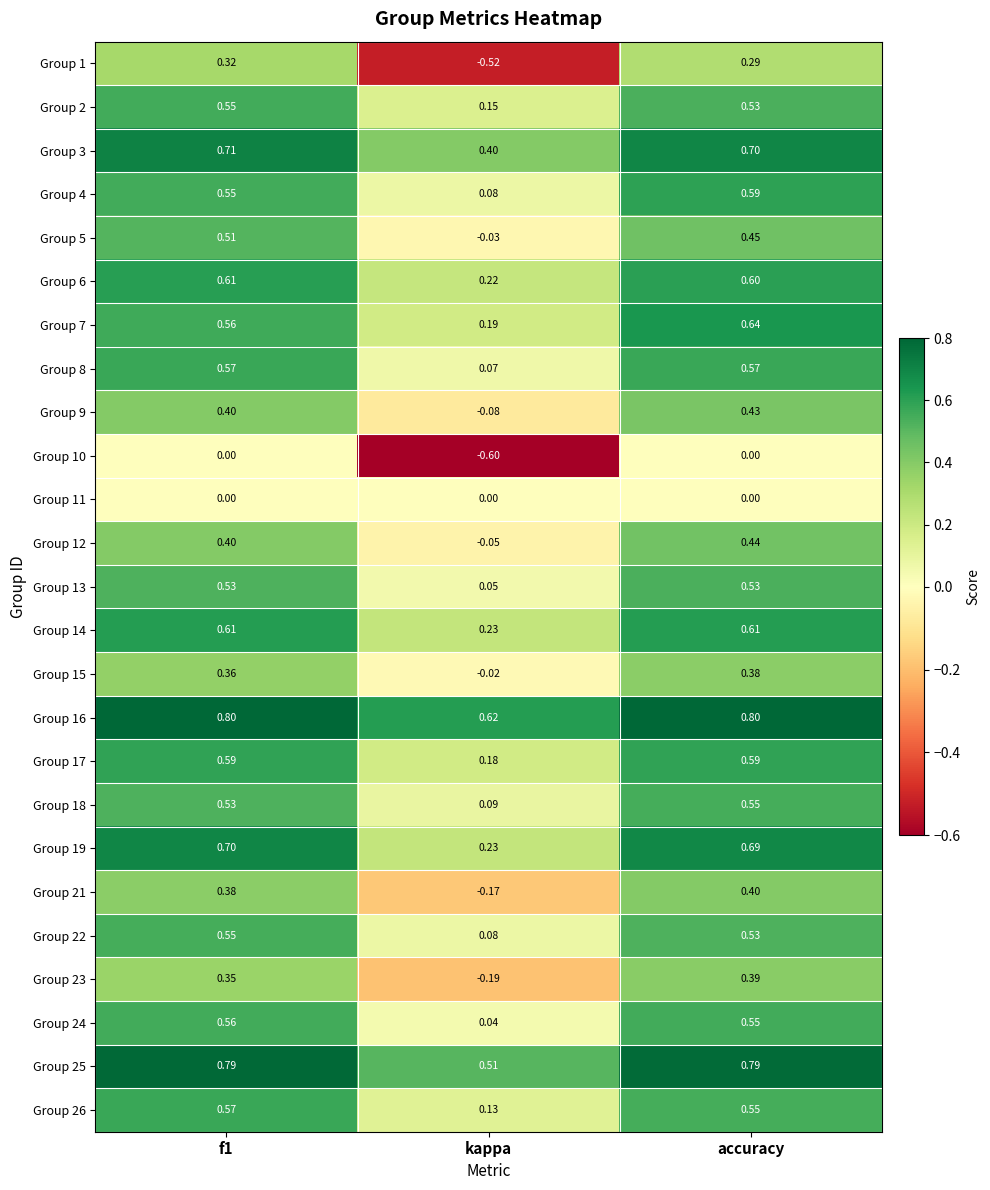

At which category is the sum across all series the highest?

accuracy